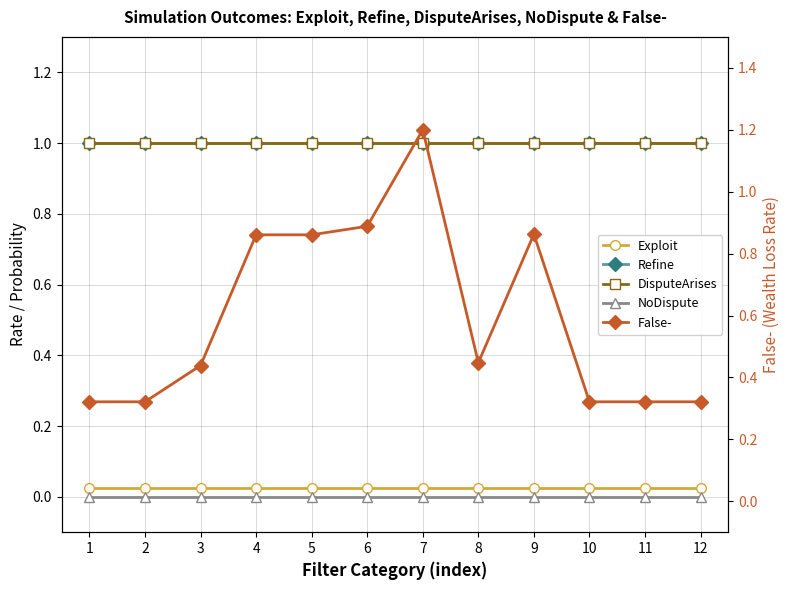

Which series changed the most between 4 and 12?

False-